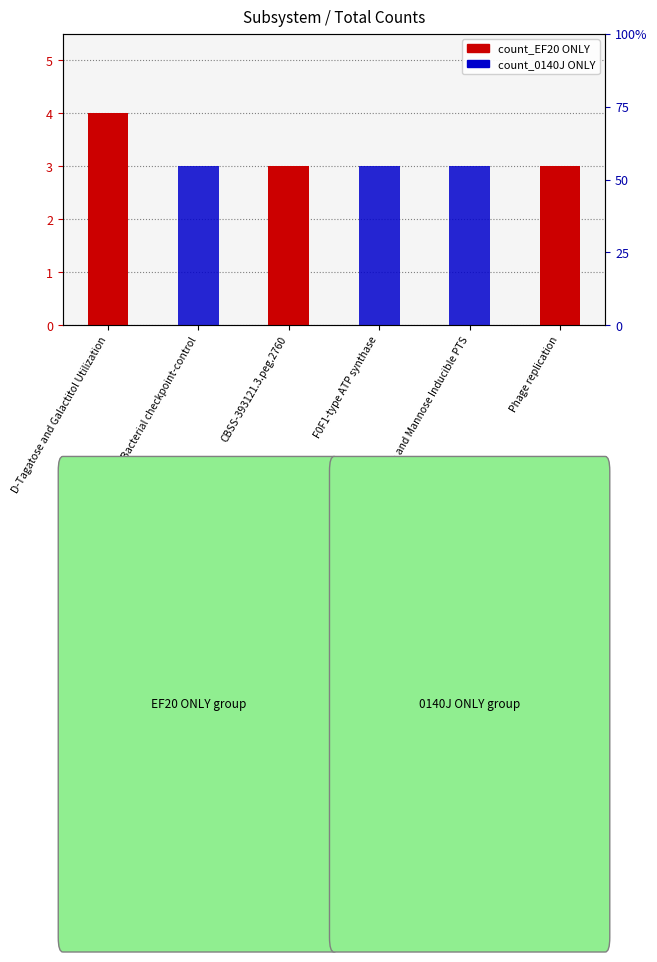

Which series has the largest total across all categories?

count_EF20 ONLY